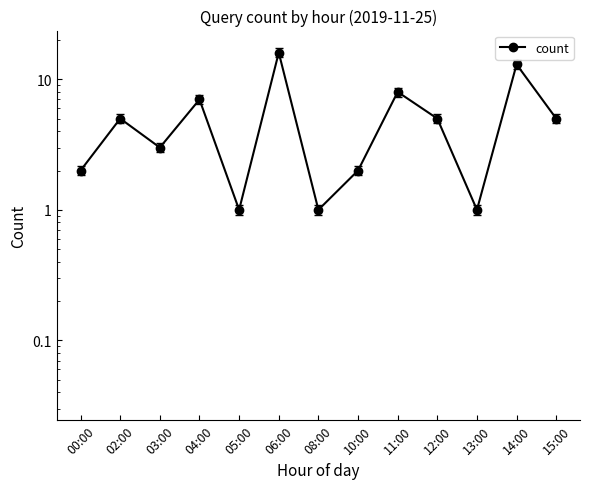

Where does the data first go above 5?

04:00